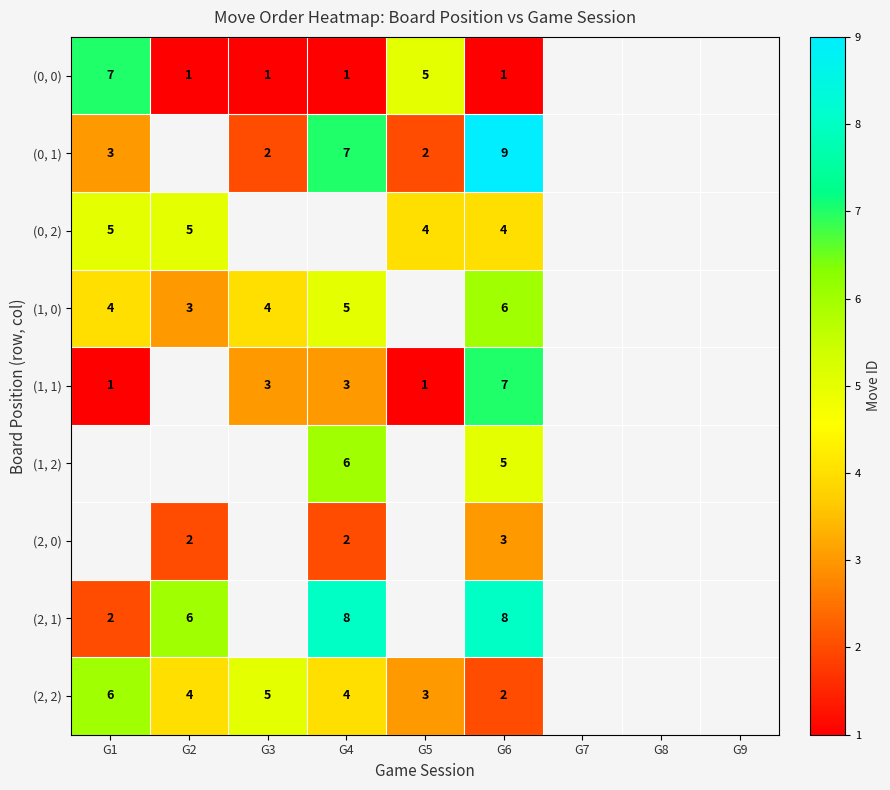

Where does the row_1 series first go above 7?

G6